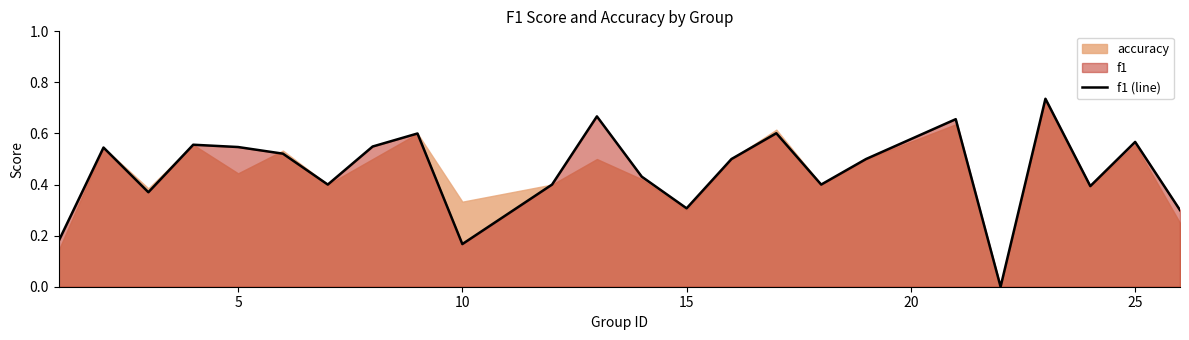

How many points are higher than both their immediate neighbors (excluding endpoints)?

8